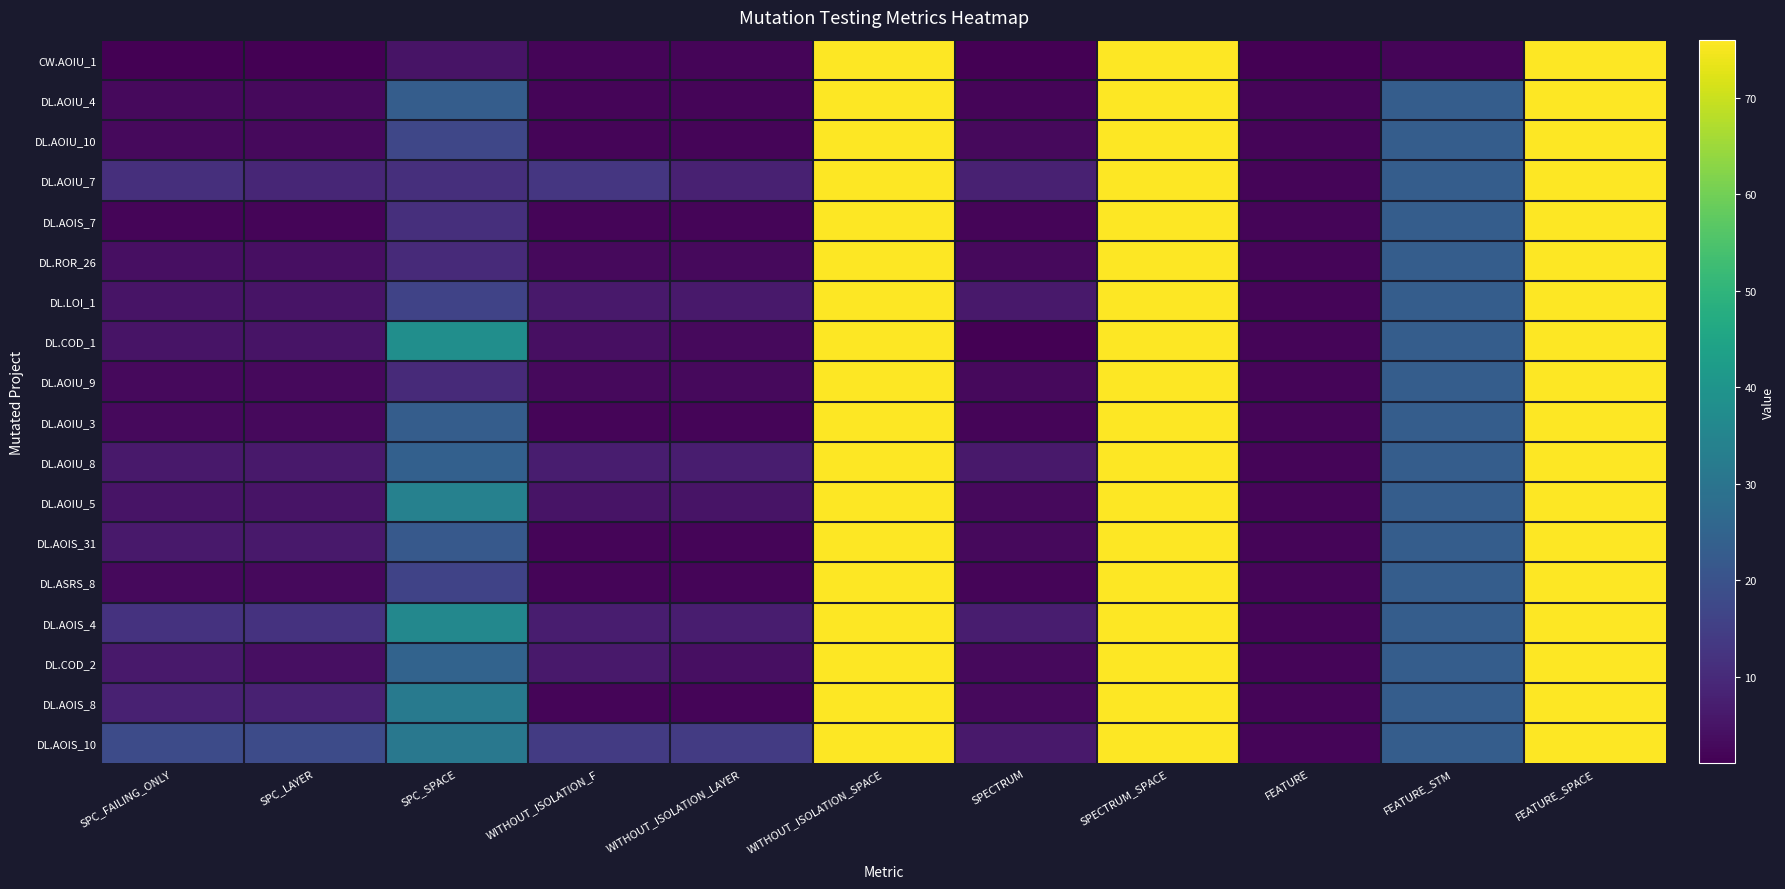

Which series has the largest range (max minus min)?

CW.AOIU_1